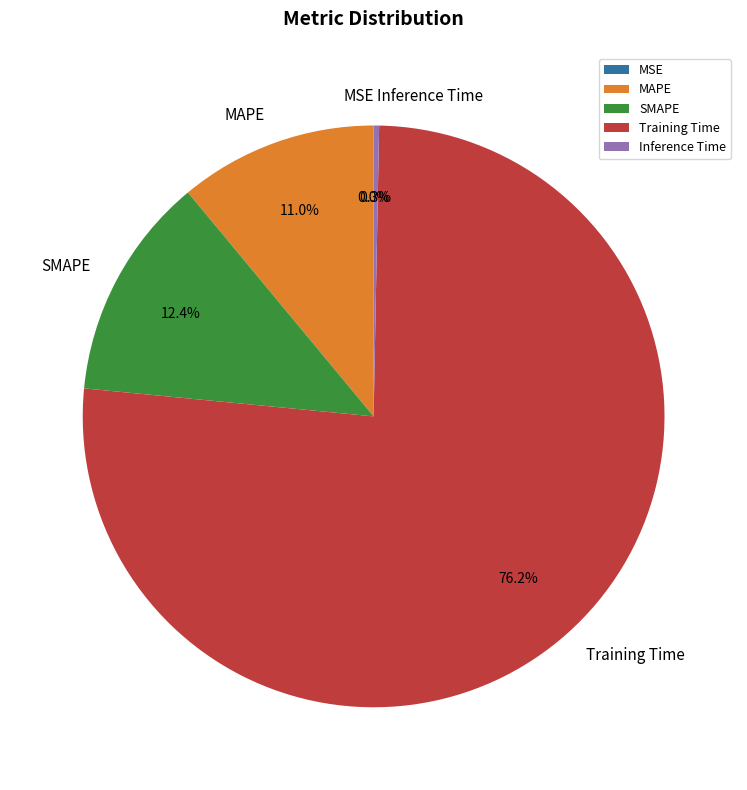

Is it true that Training Time is 76% of the pie?

True